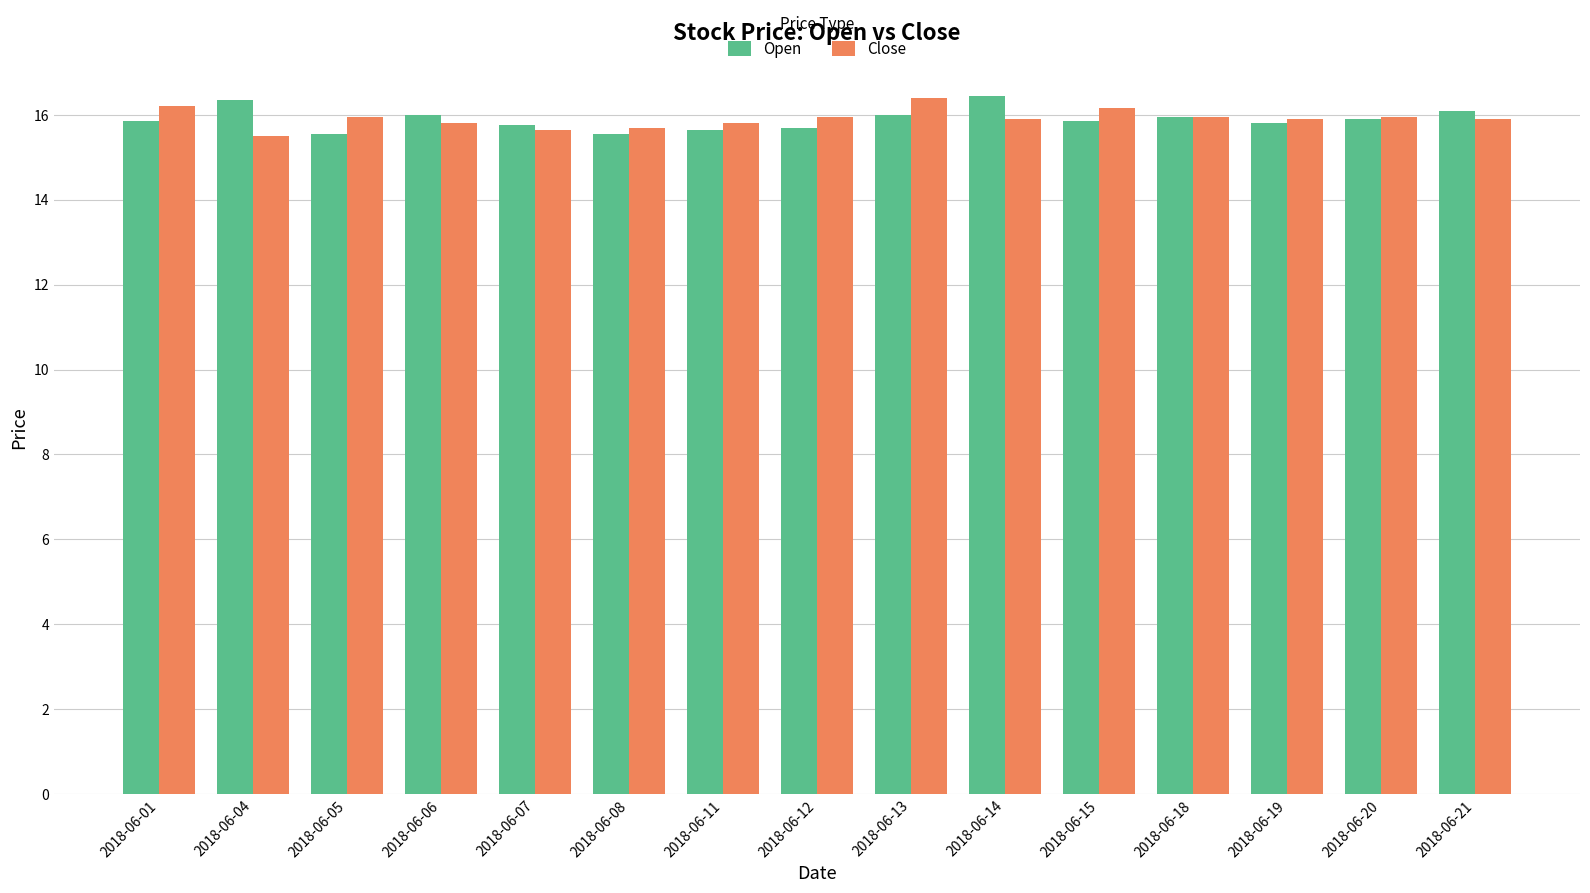

How many groups of bars are there?

15